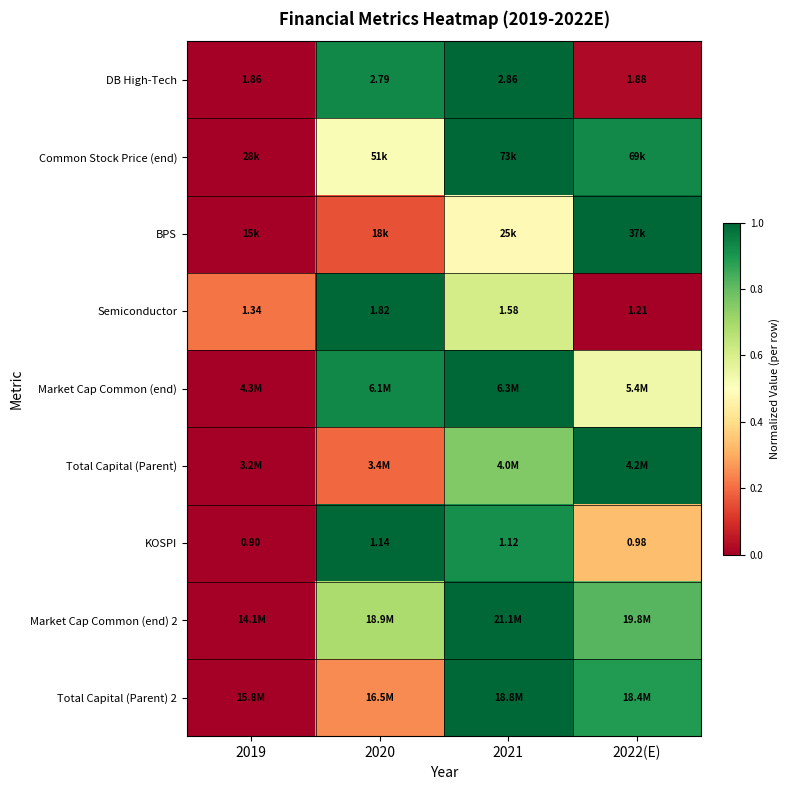

How many values in the DB High-Tech series exceed 2?

2